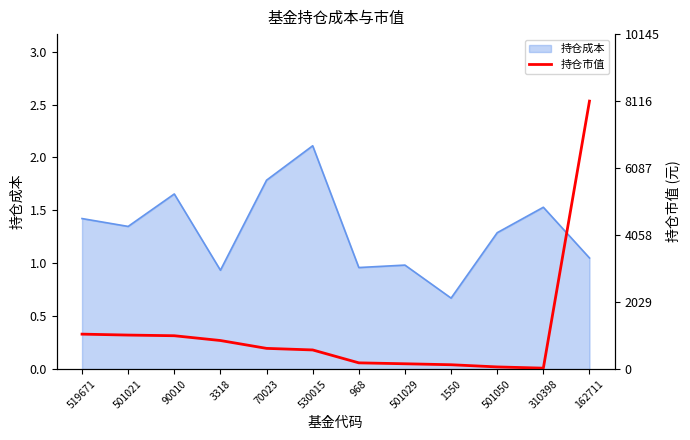

True or false: 持仓成本 has a value of 1.5 at 310398.

True